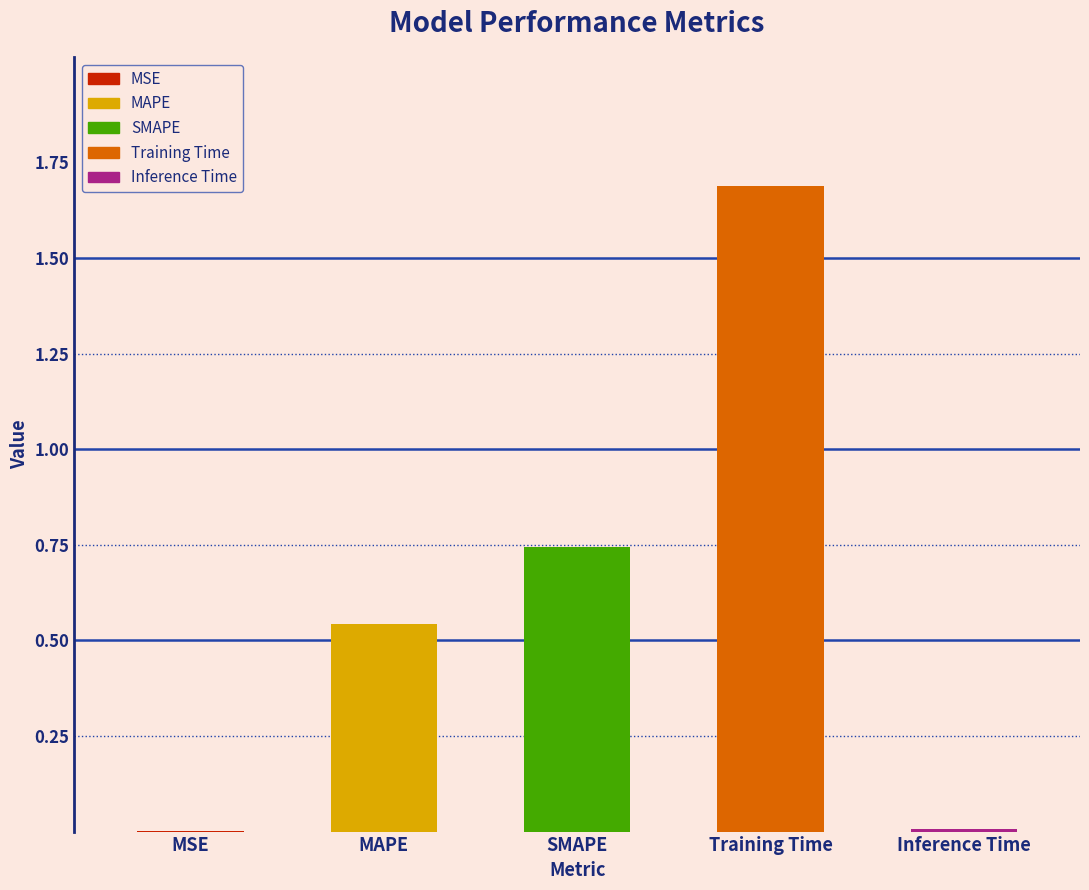

List the labels in order of value, smallest first.

MSE, Inference Time, MAPE, SMAPE, Training Time